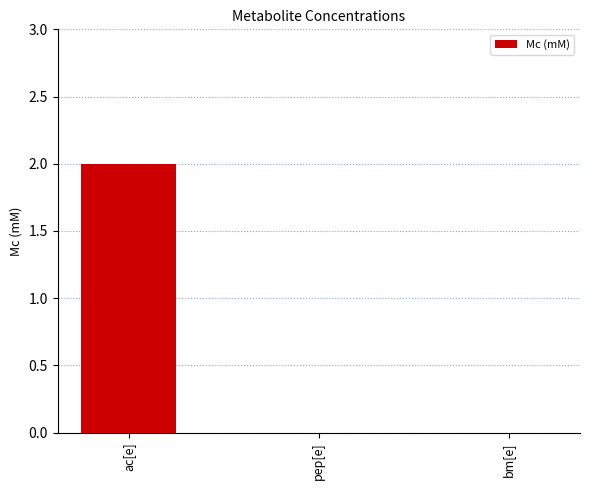

What is the change in value from ac[e] to bm[e]?

-2